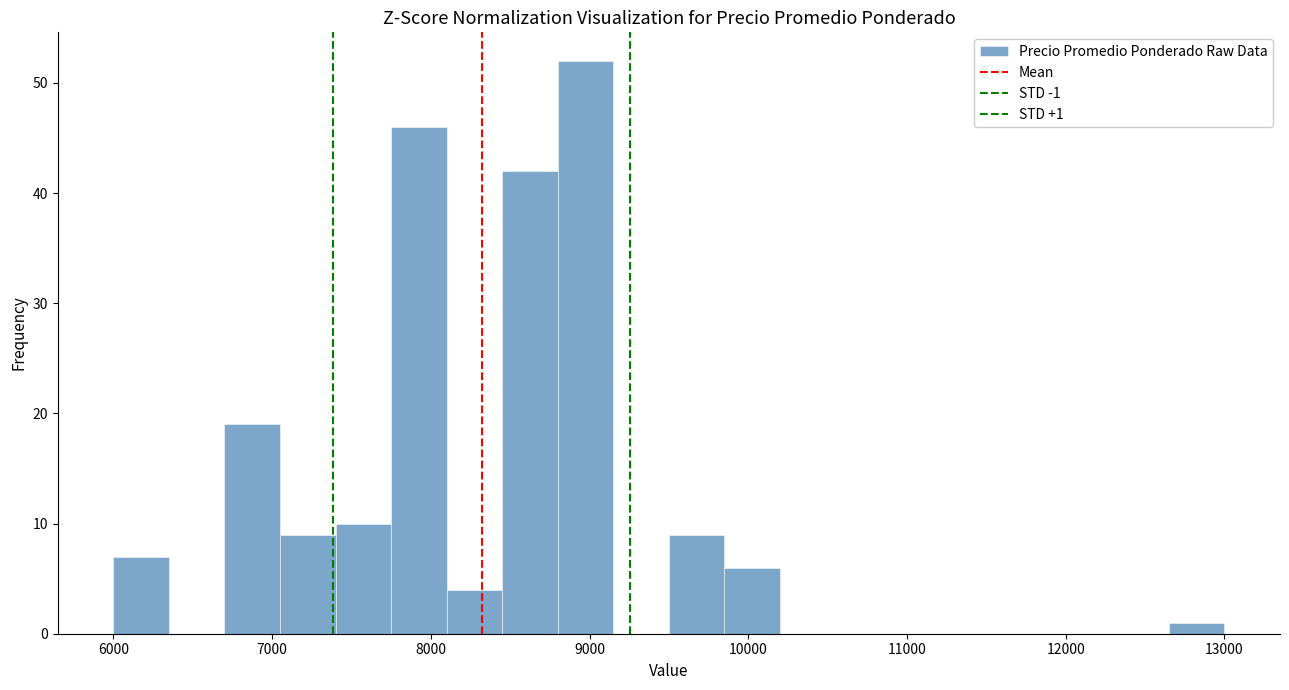

Read against the x-axis, roughly where is the centre of the tallest bar?

9000